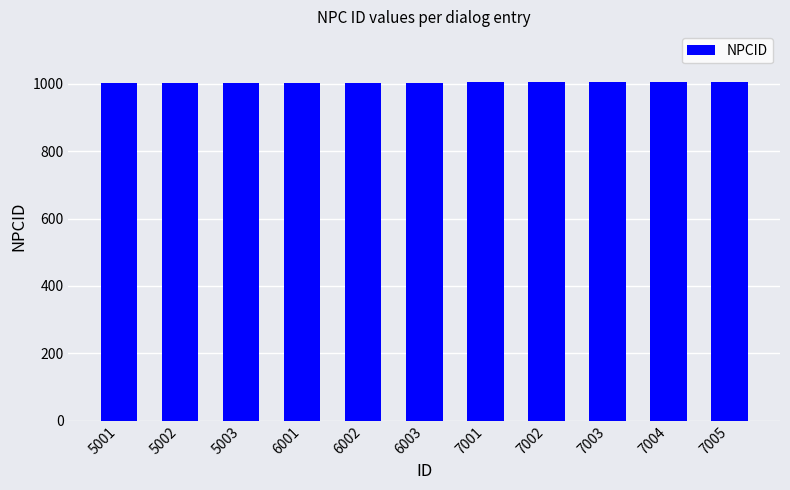

Approximately how many times larger is the value at 7003 compared to 5001?

1.0